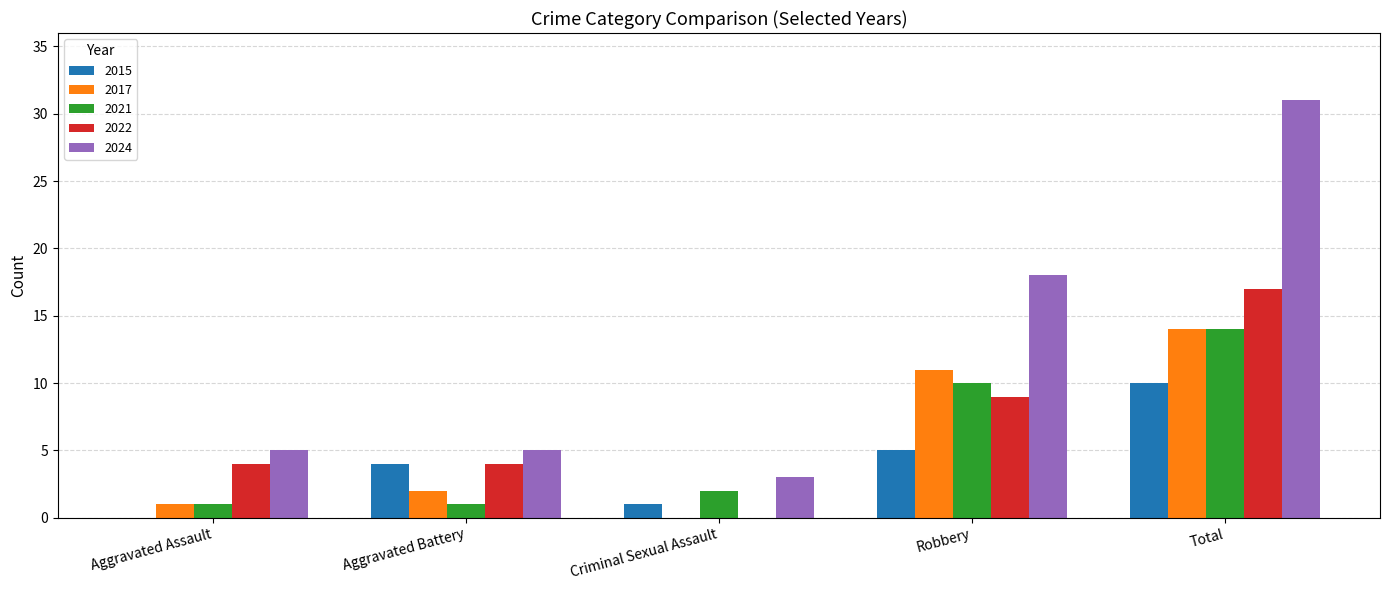

Are the bars horizontal?

No